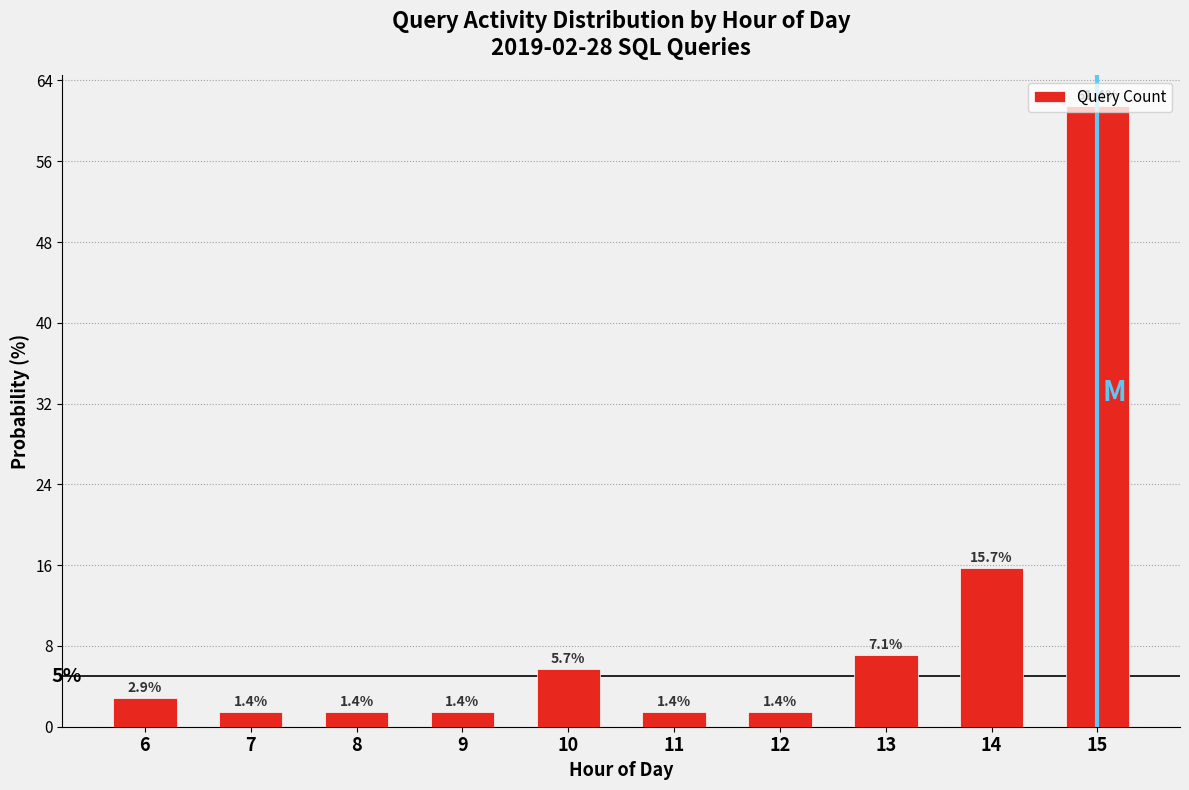

The value at 12 is 1.4. True or false?

True